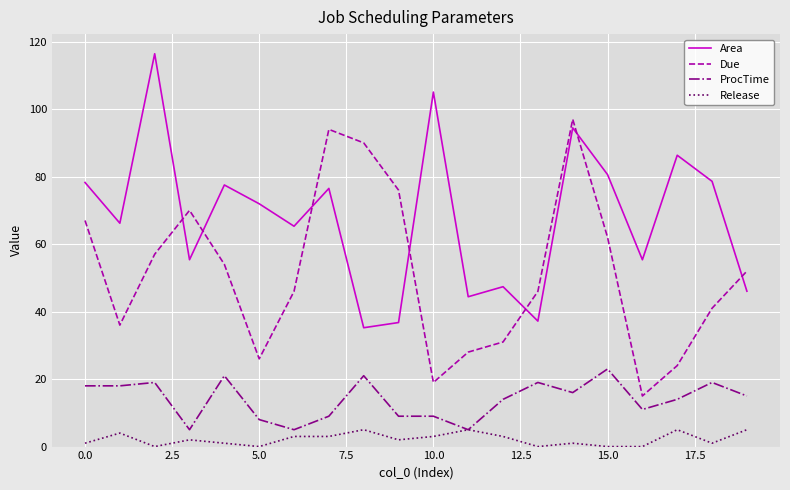

What is the sum of all Area values?

1354.9